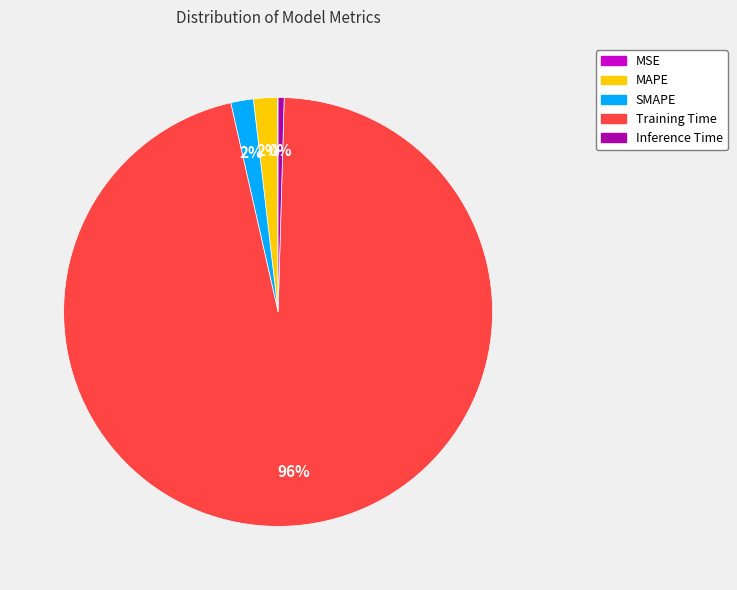

Is it true that Inference Time is 0% of the pie?

True